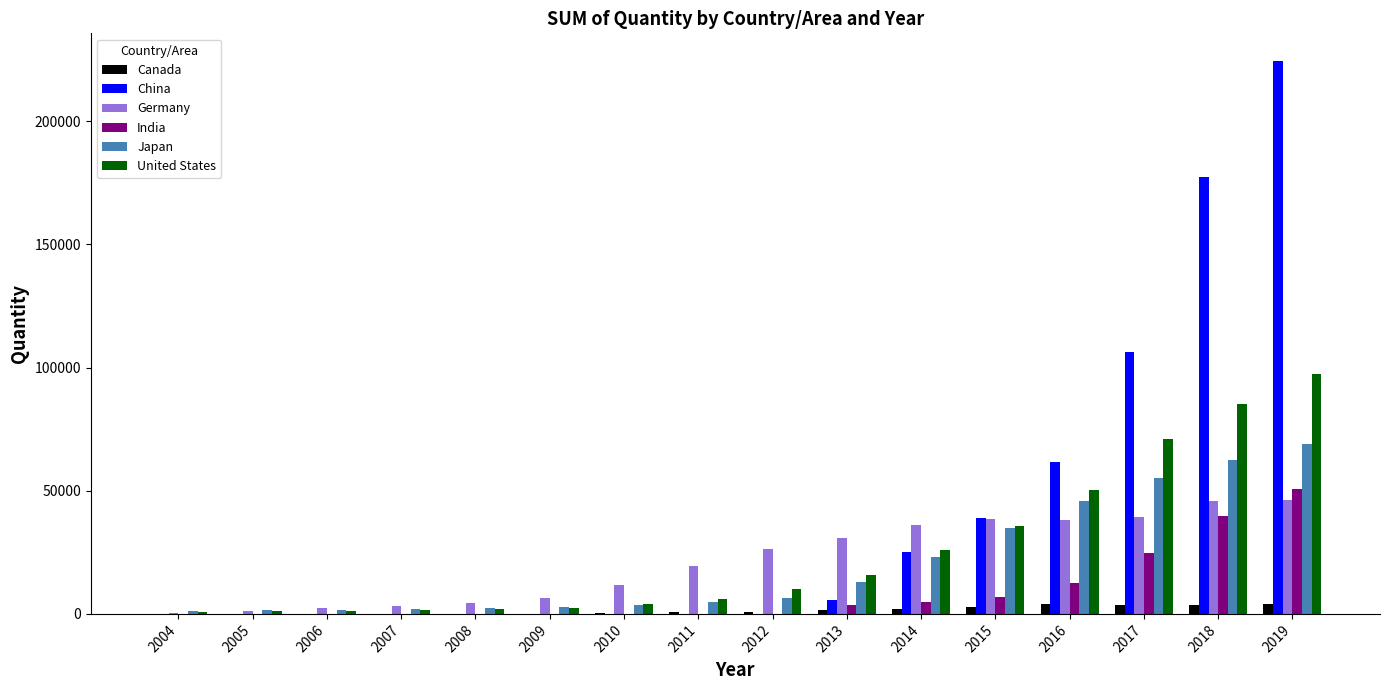

At which category is the sum across all series the highest?

2019